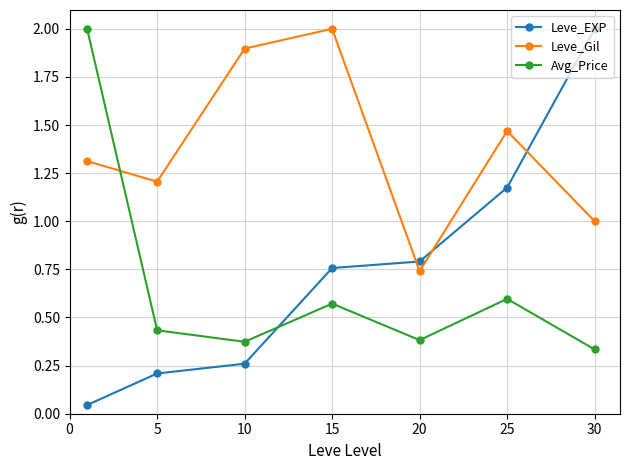

How many data points does each series have?

7